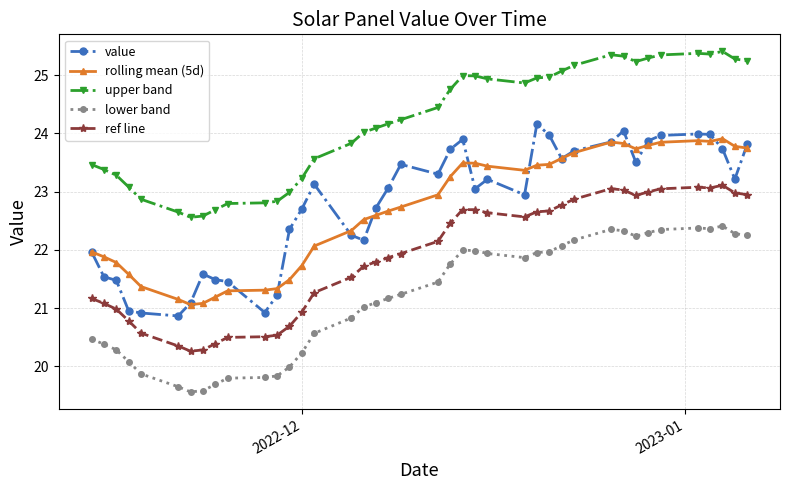

True or false: ref line has more than 1 points higher than both neighbors.

True